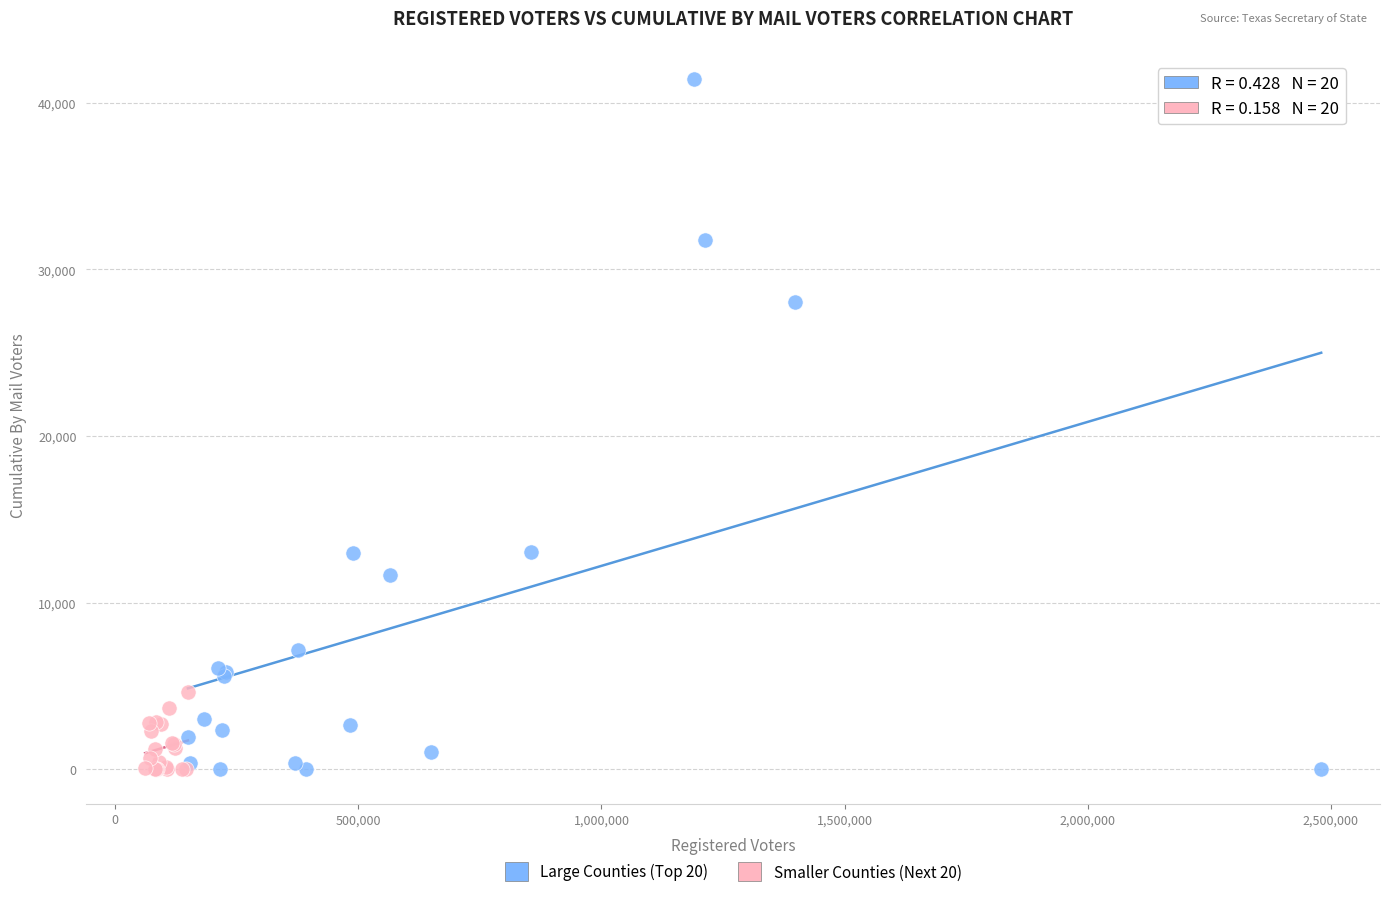

Which series contains the highest Y value?

Large Counties (Top 20)